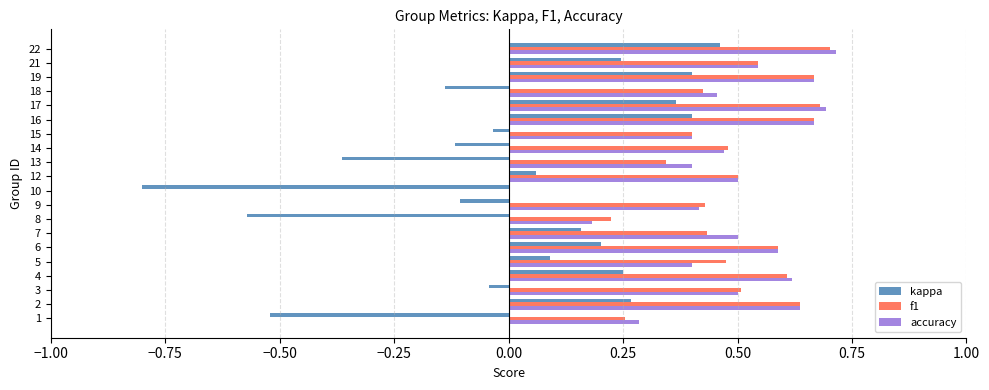

Is the value of accuracy at 21 greater than the value of kappa at 19?

Yes